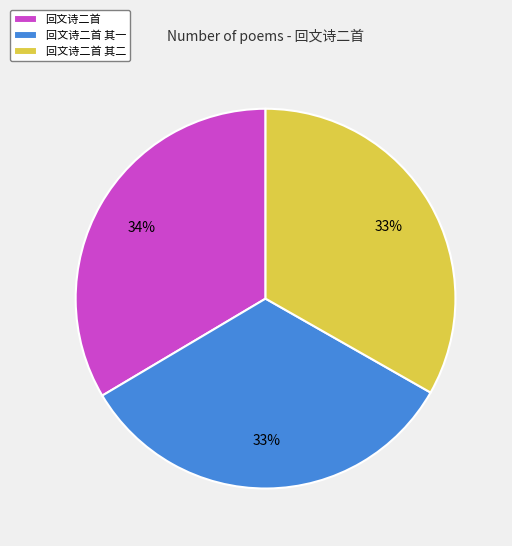

Count the number of slices in the pie.

3